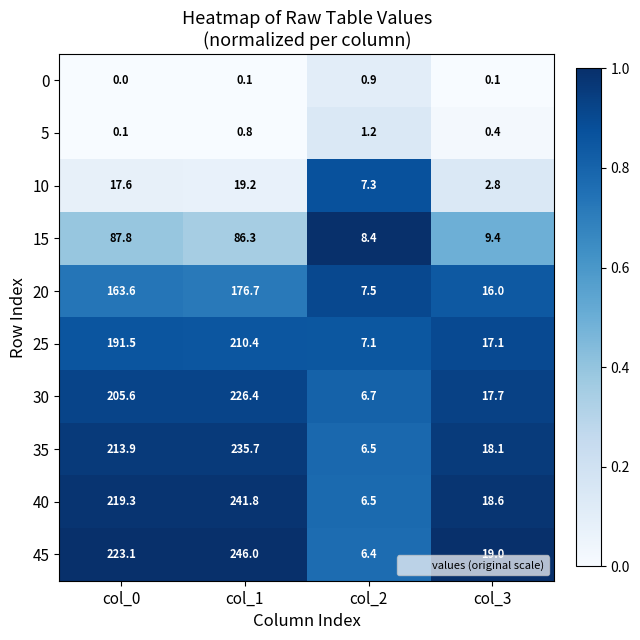

What is the total value across all series at col_3?

119.2